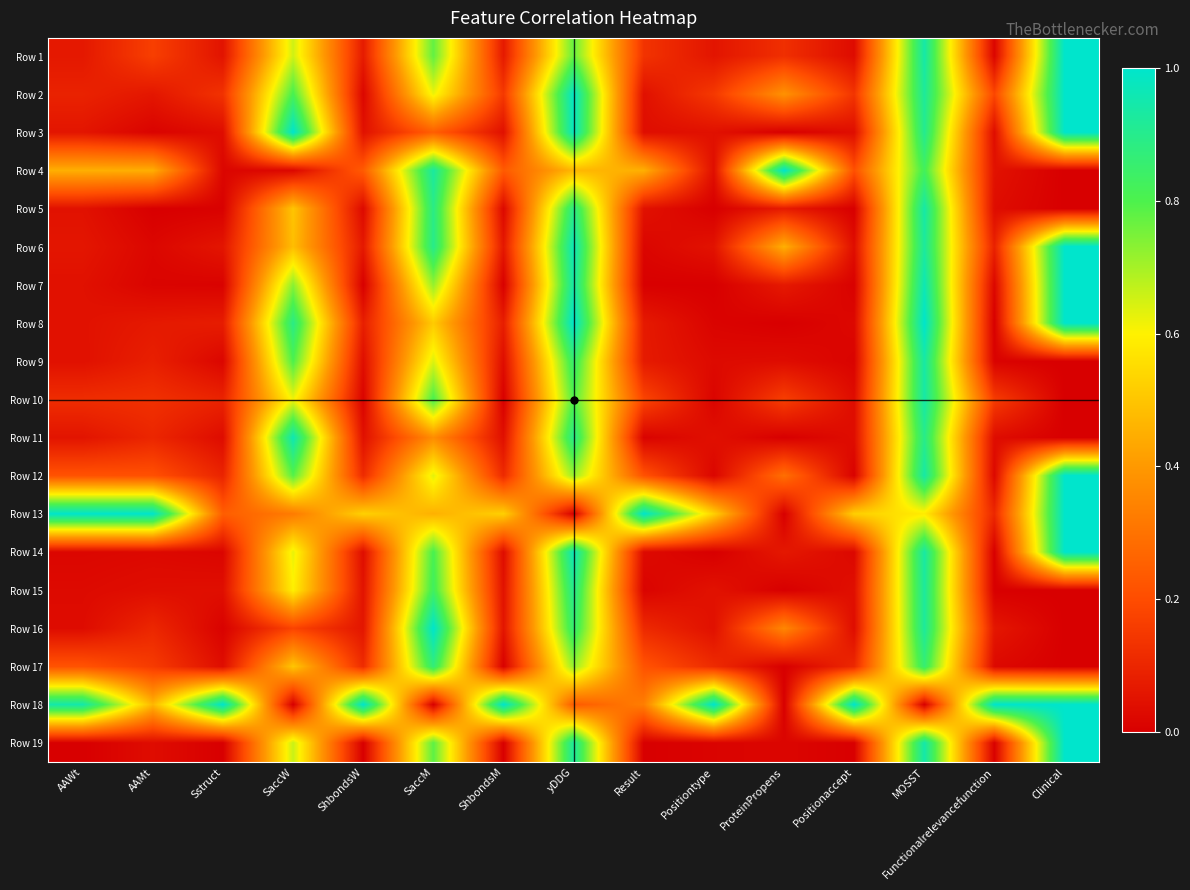

List the series in order of their peak value, highest first.

Row 1, Row 2, Row 3, Row 4, Row 6, Row 7, Row 8, Row 12, Row 13, Row 14, Row 16, Row 18, Row 19, Row 11, Row 5, Row 10, Row 9, Row 15, Row 17